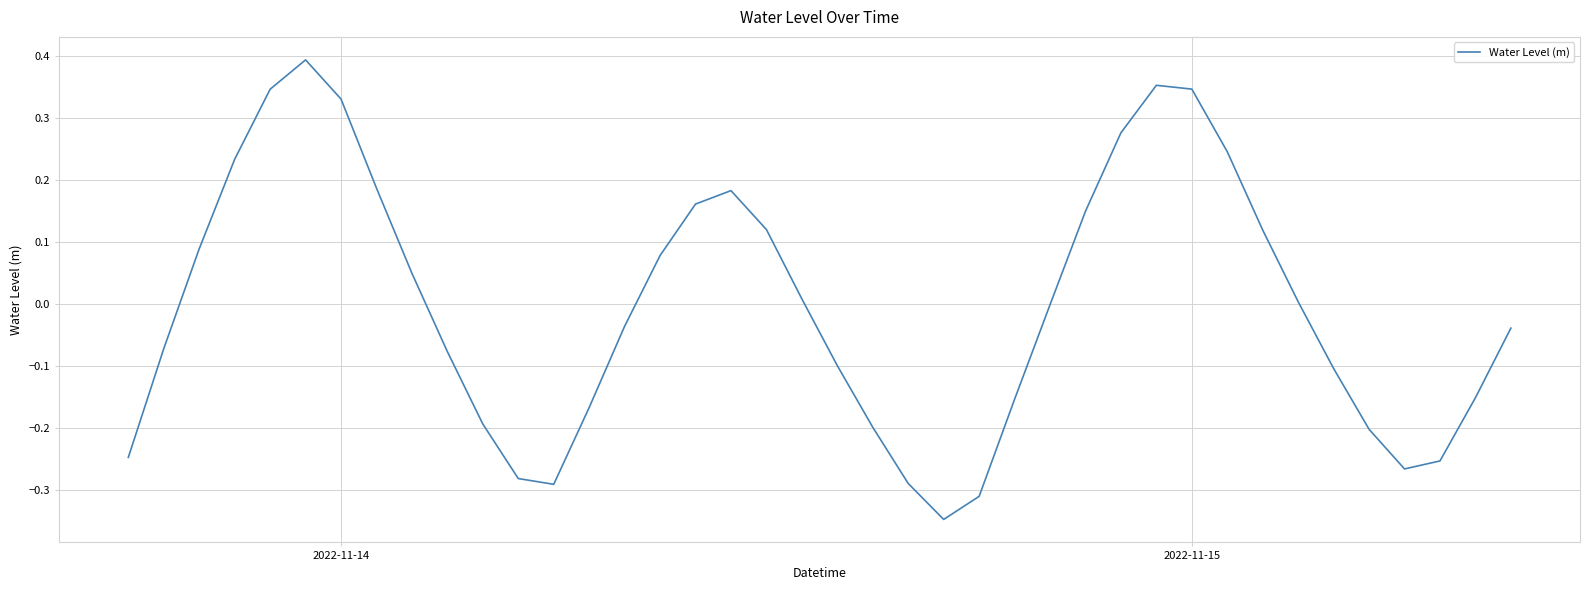

Does the chart have visible grid lines?

Yes